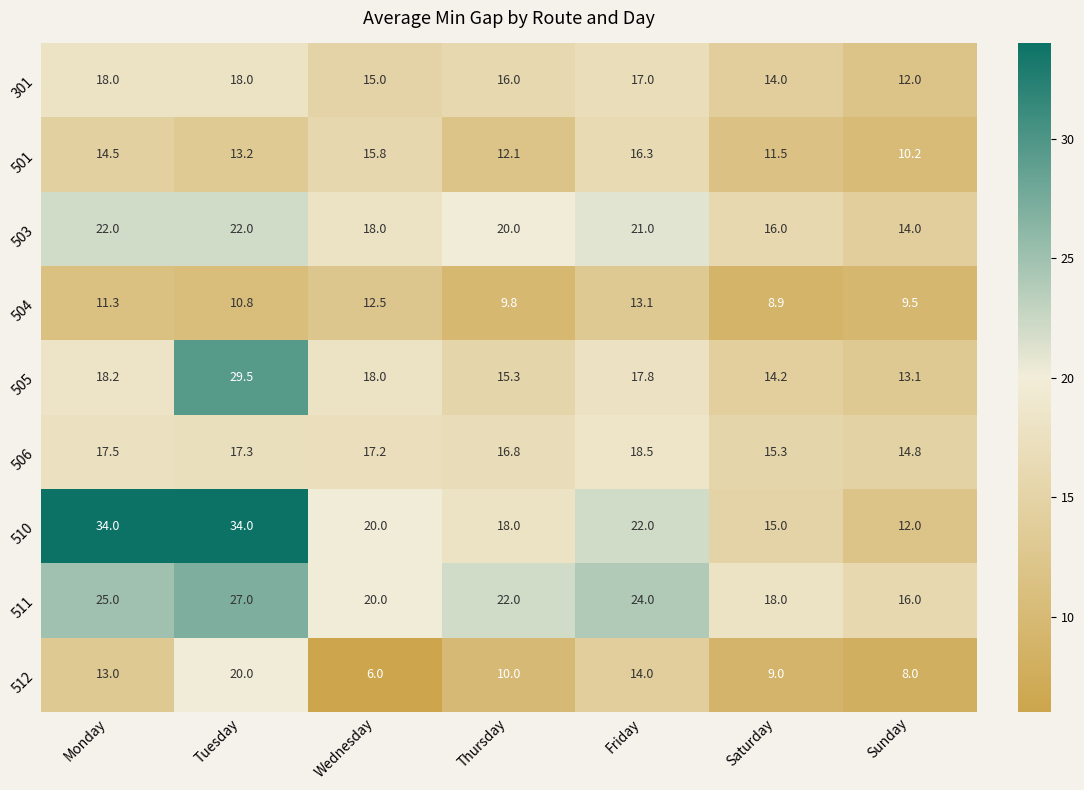

Which series has the widest spread of values?

510